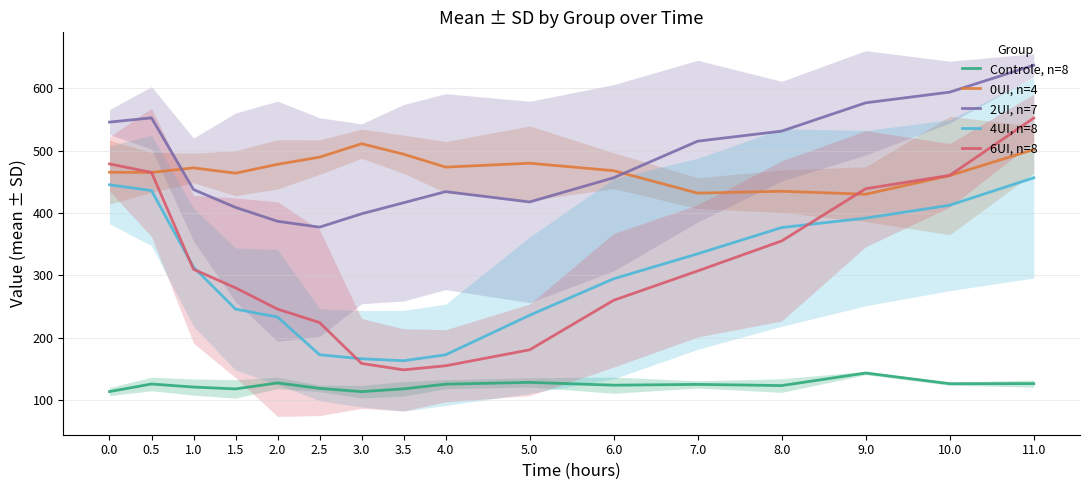

Count the number of data series in this chart.

5